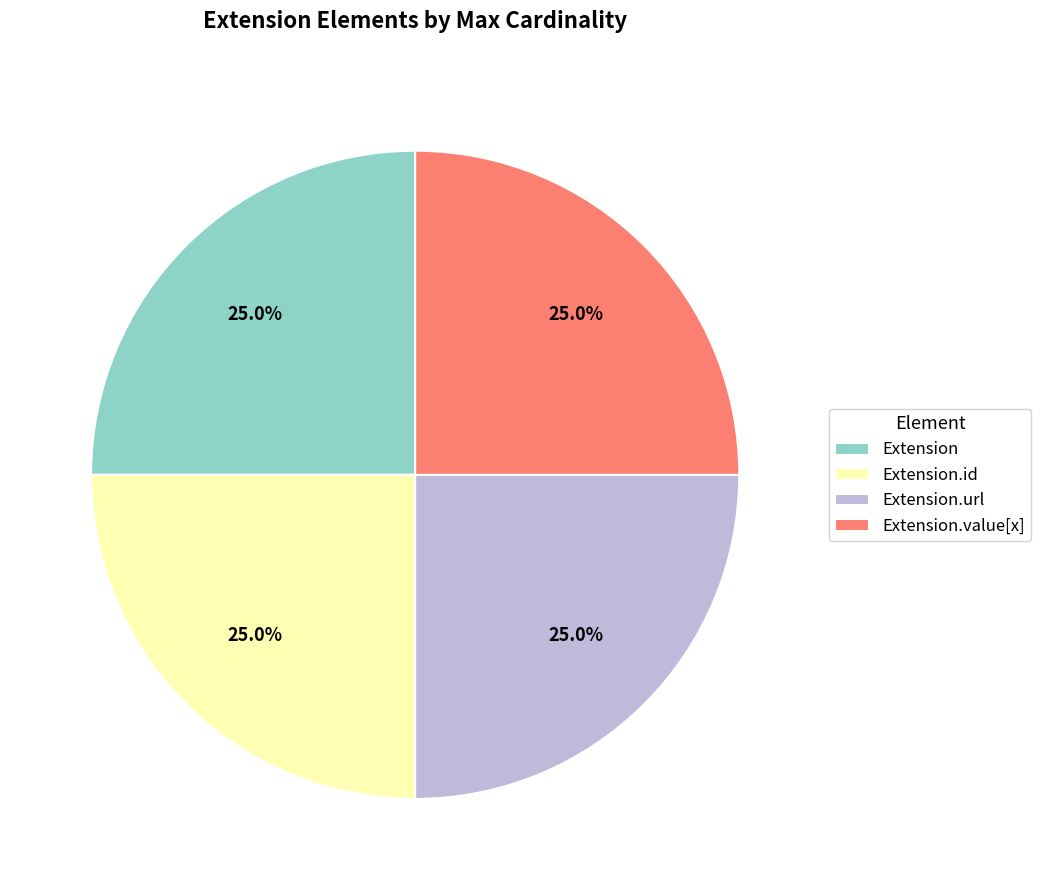

What is the total percentage of Extension and Extension.url?

50.0%